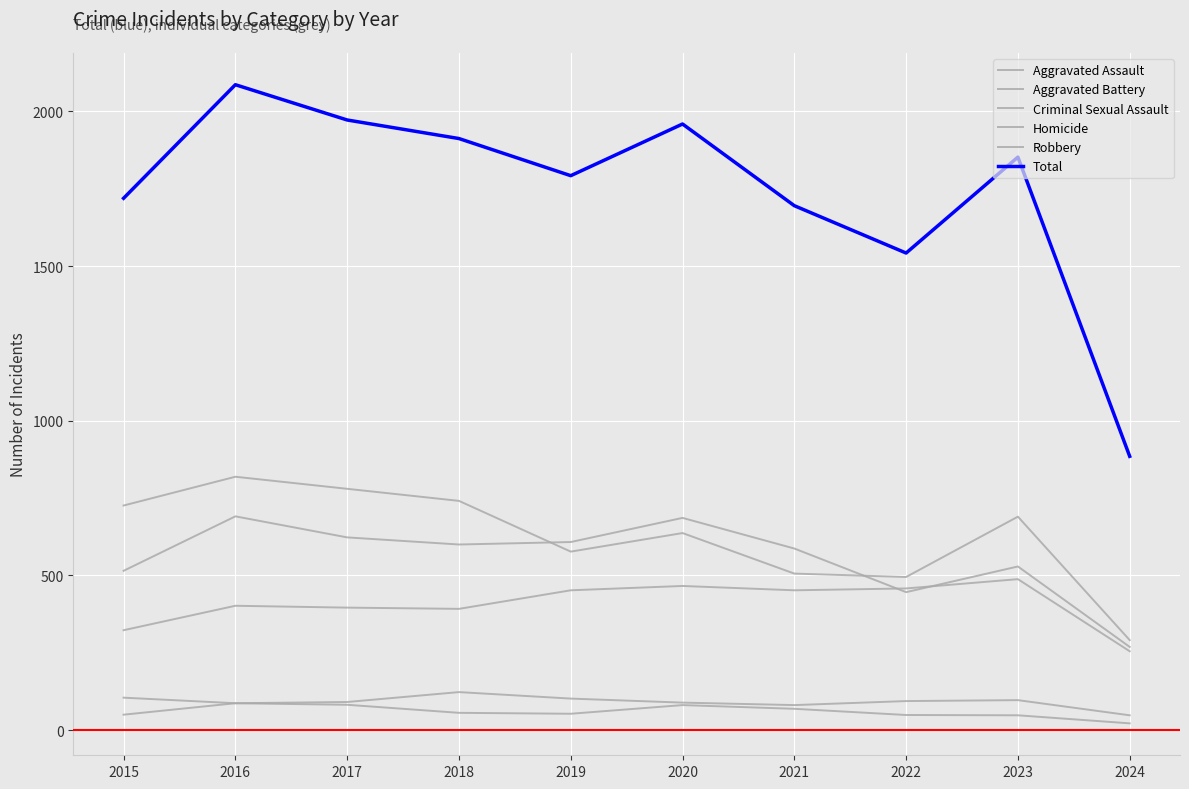

What is the difference between the maximum and minimum values in the Criminal Sexual Assault series?

75